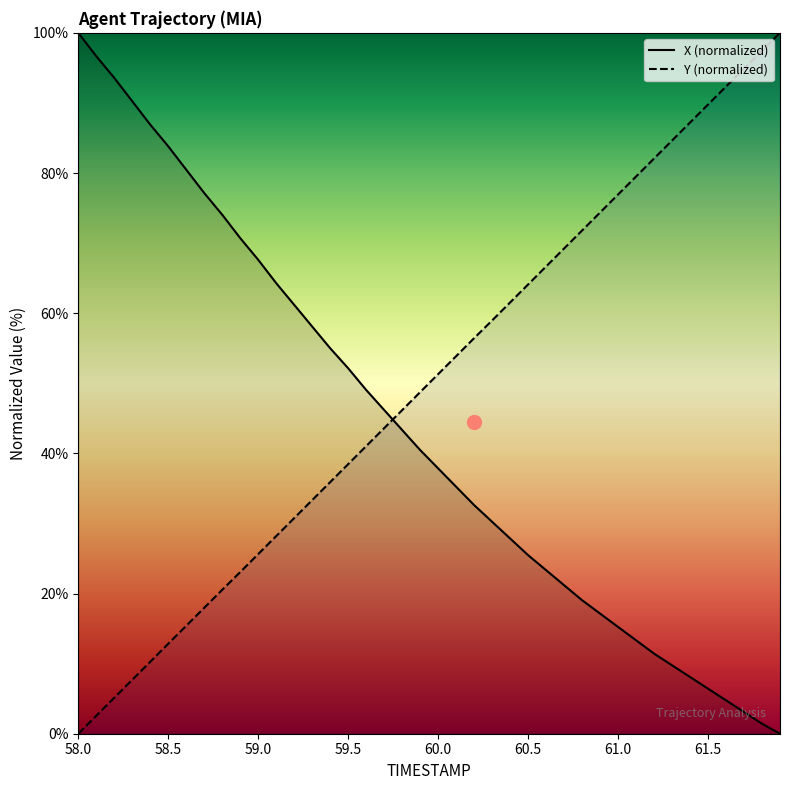

True or false: X has a value of 83.8 at 58.5.

True